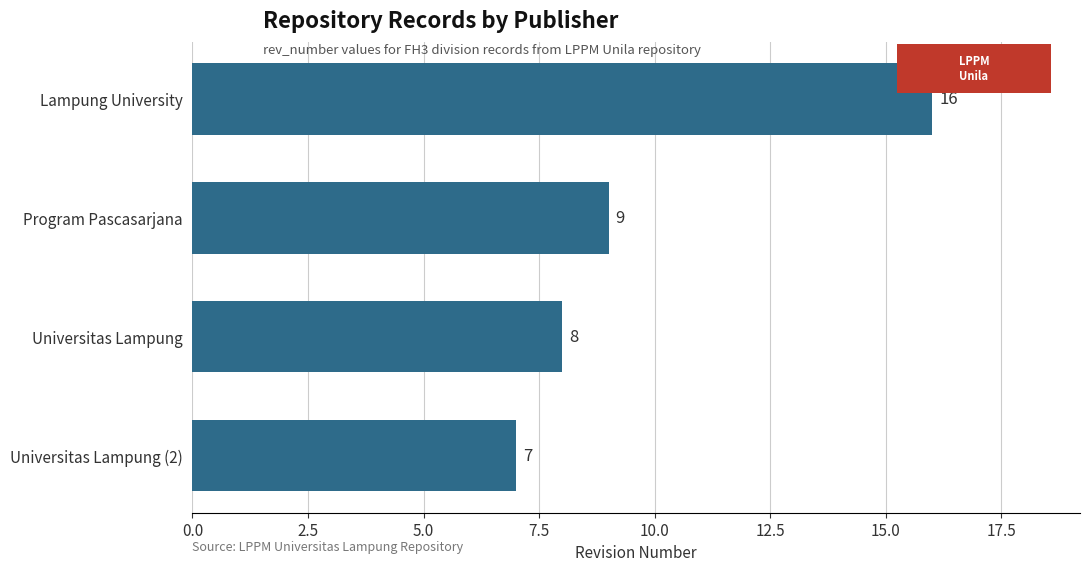

Count the values in the range 8 to 16.

3